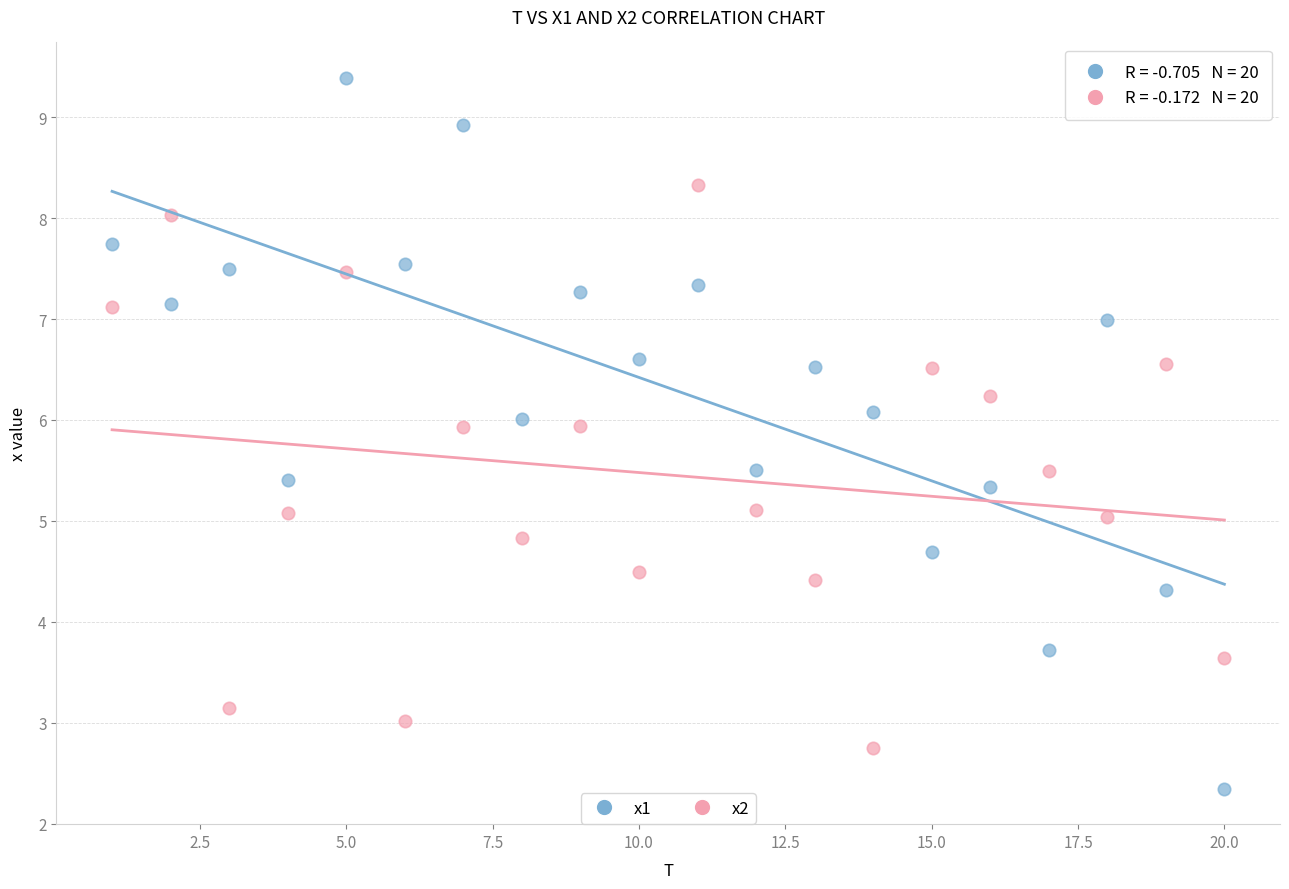

What is the X range (max minus min) for the scatter plot?

19.0